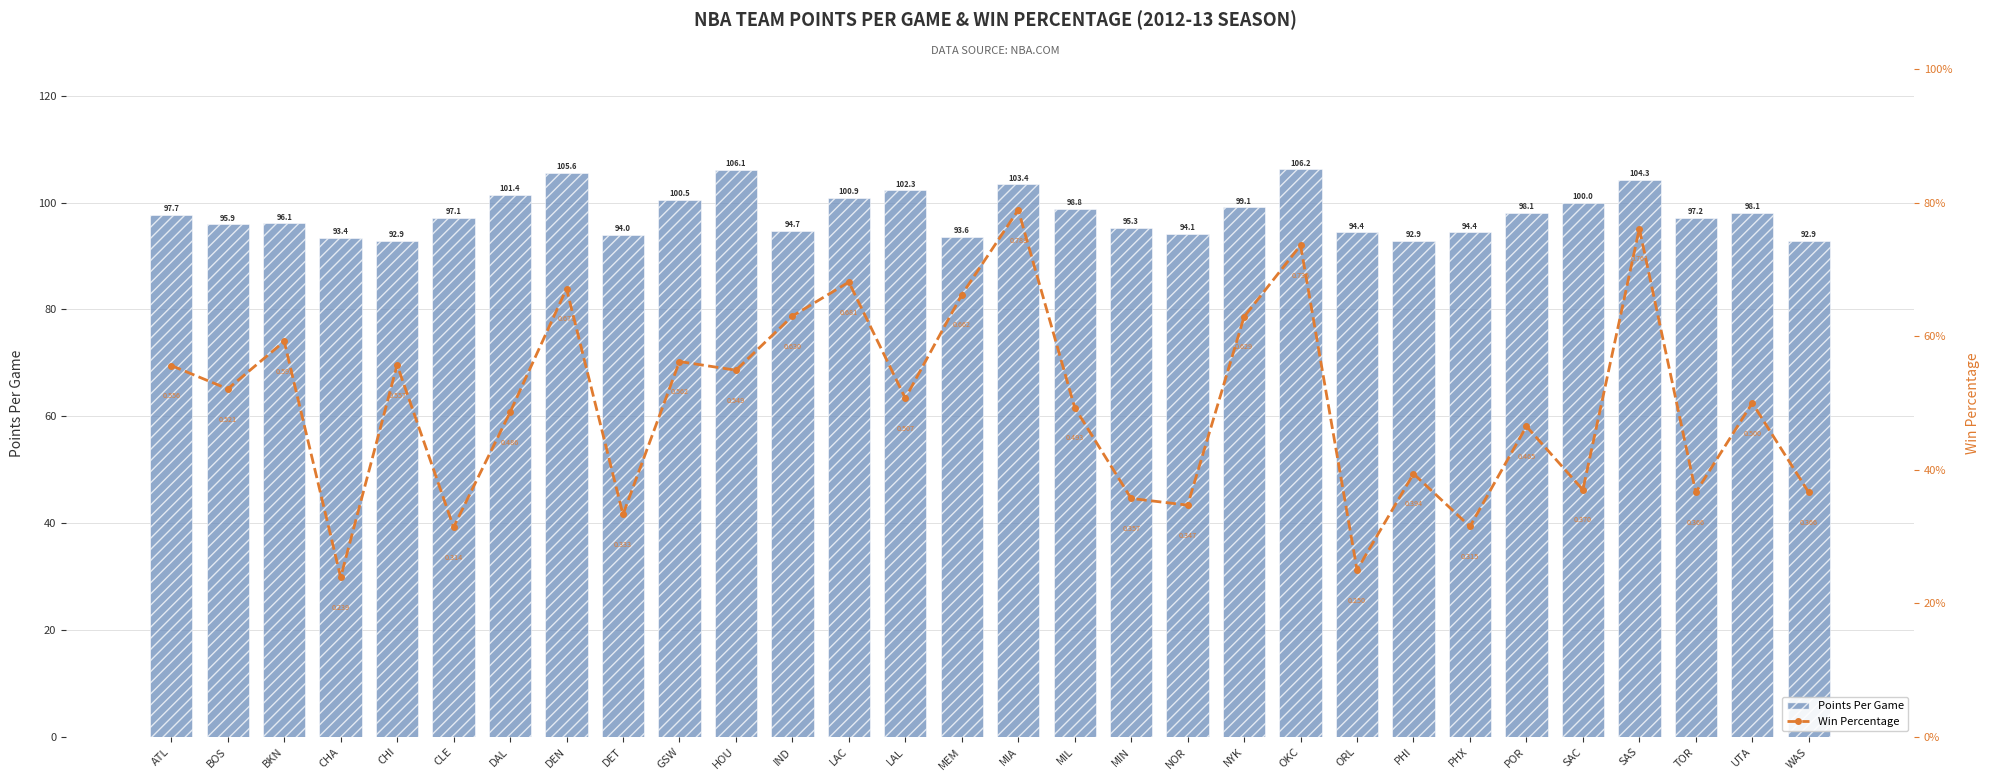

What position from the left is IND?

12